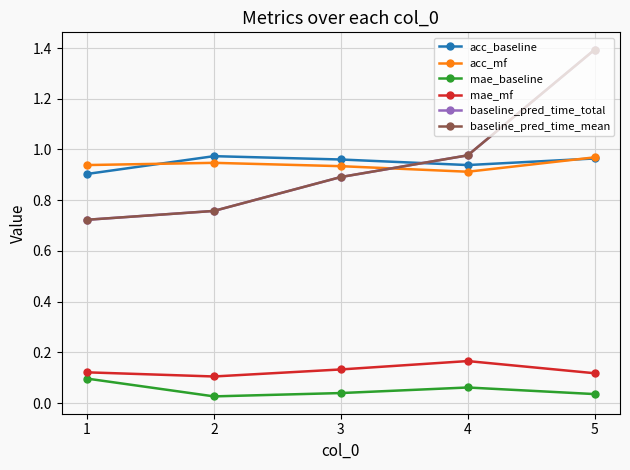

How many lines are shown in the chart?

6